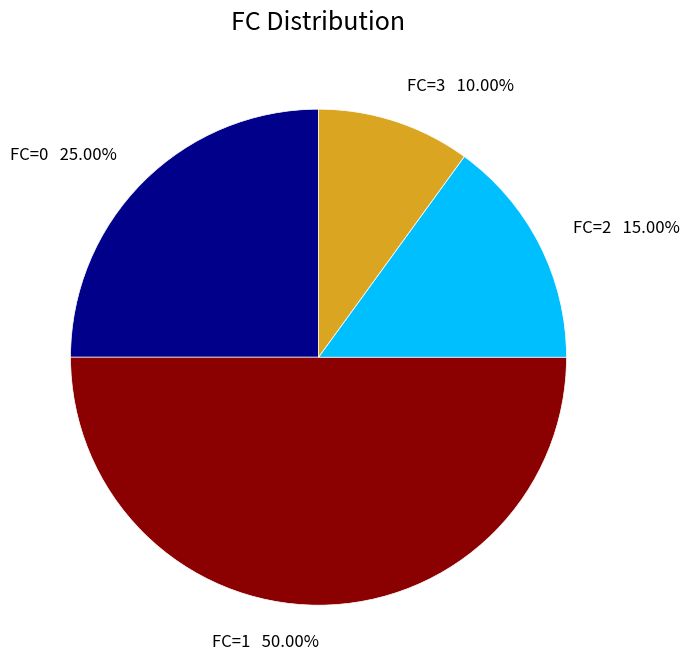

What is the ratio of the value at FC=1 to the value at FC=2?

3.3